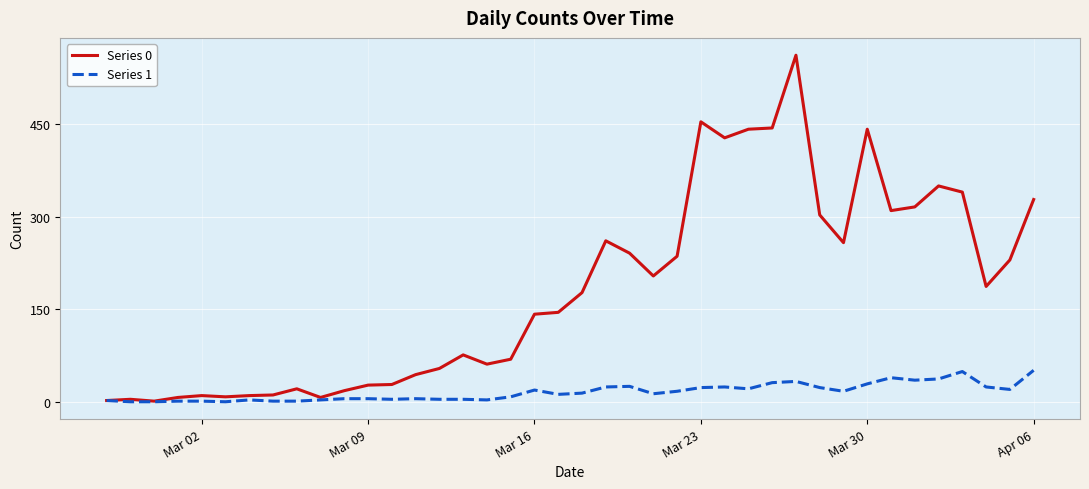

Which series has the largest range (max minus min)?

Series 0